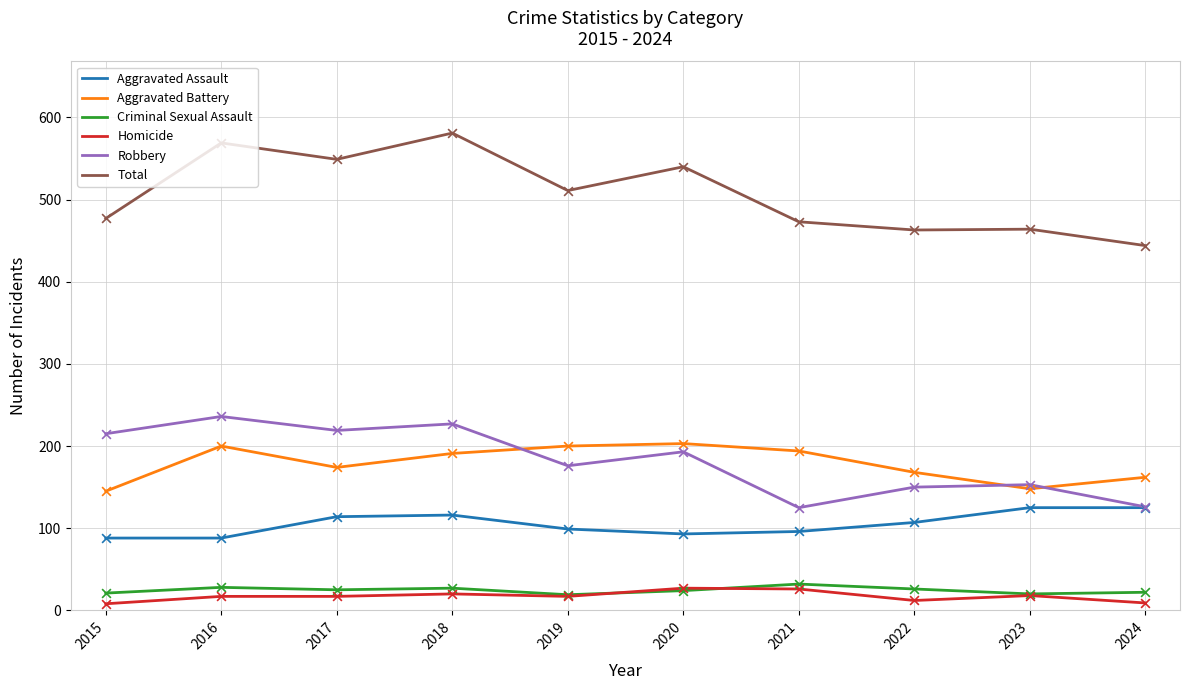

What is the maximum value for Aggravated Battery?

203